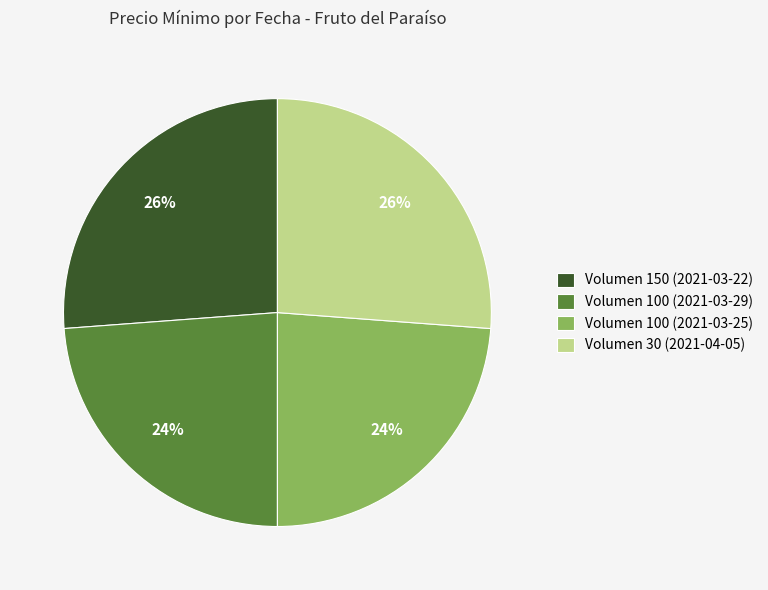

To the nearest percent, what is the combined percentage of Volumen 100 (2021-03-25) and Volumen 100 (2021-03-29)?

48%